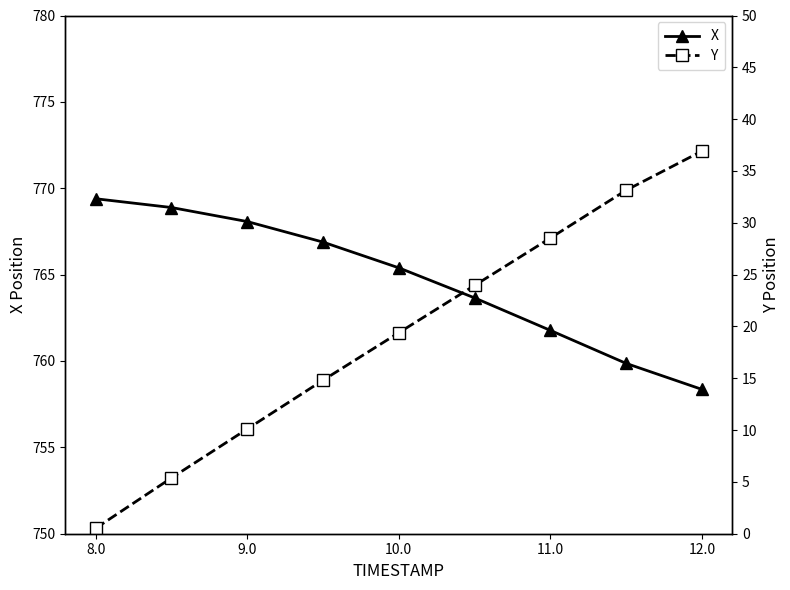

What value does the X series have at 12.0?

758.4